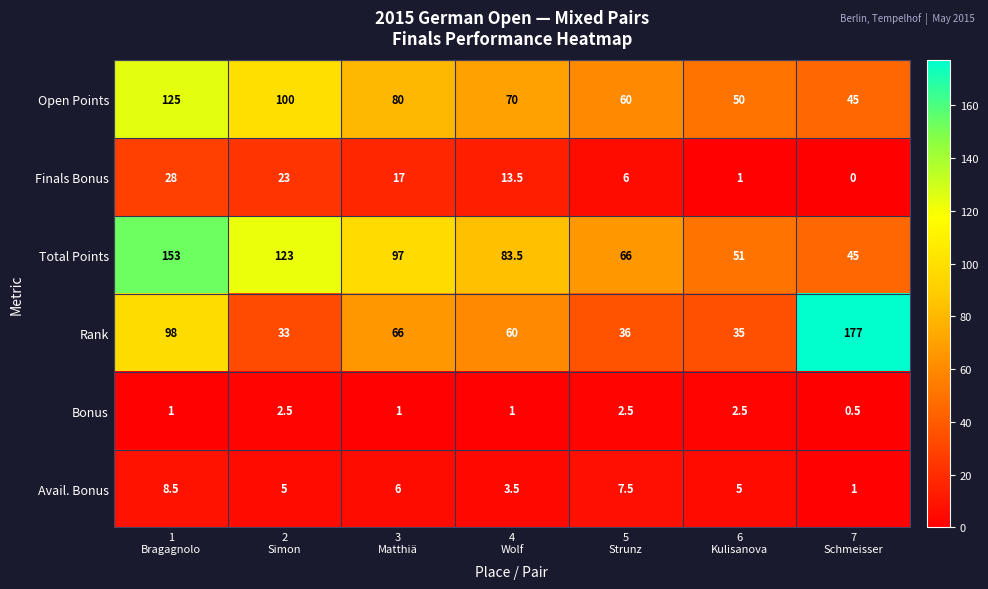

Which series has the largest total across all categories?

Total Points